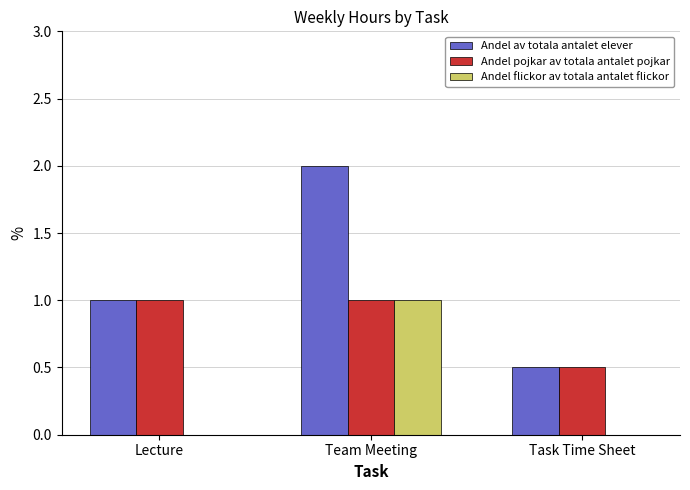

What is the highest value of the Andel av totala antalet elever series?

2.0